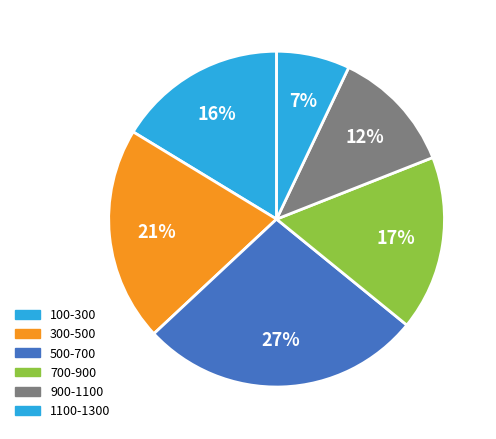

True or false: 300-500 accounts for 33% of the total.

False